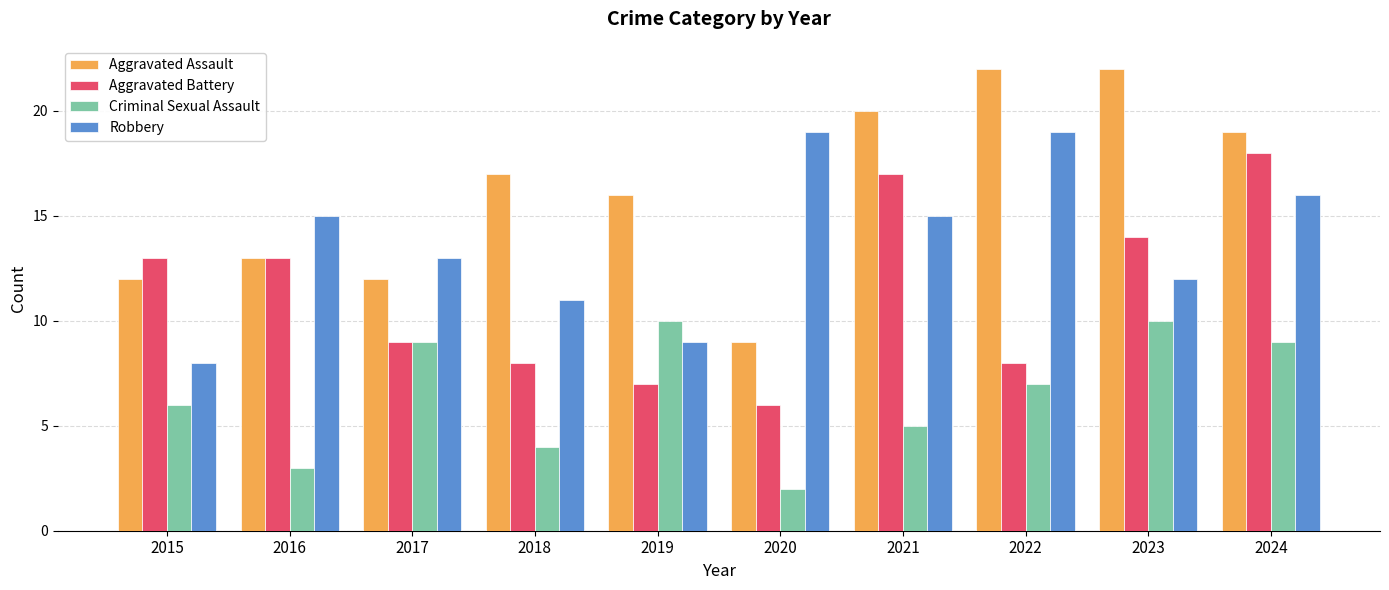

List the series in order of their overall mean, lowest first.

Criminal Sexual Assault, Aggravated Battery, Robbery, Aggravated Assault